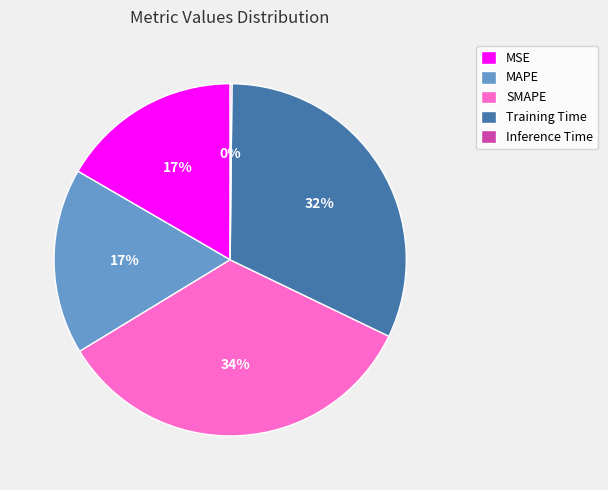

Combined, do MSE and MAPE account for over 50%?

No